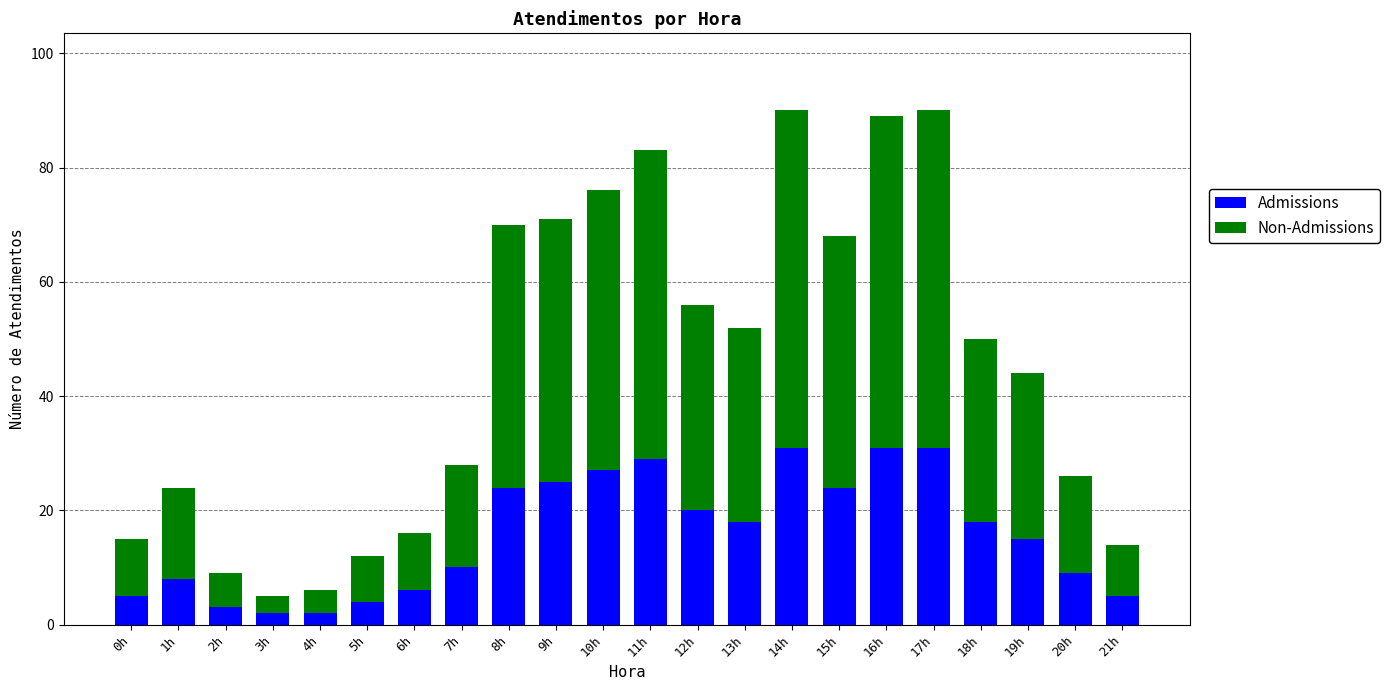

What is the highest value of the Admissions series?

31